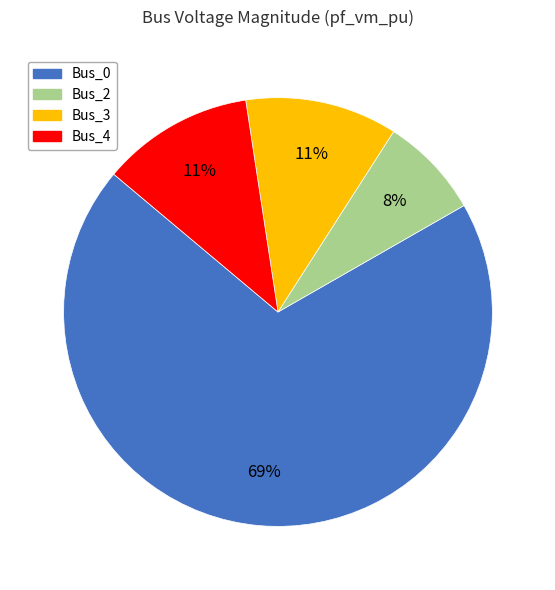

Is there a majority slice in this chart?

Yes